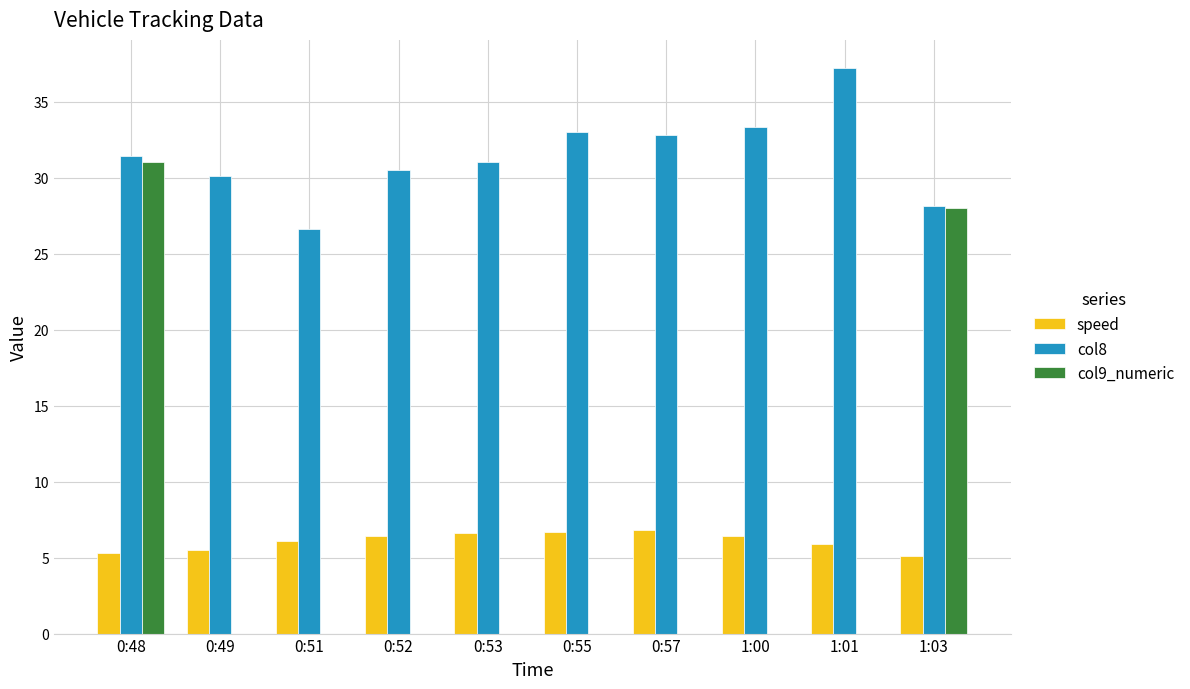

Is the value of speed at 0:48 greater than the value of col8 at 0:48?

No